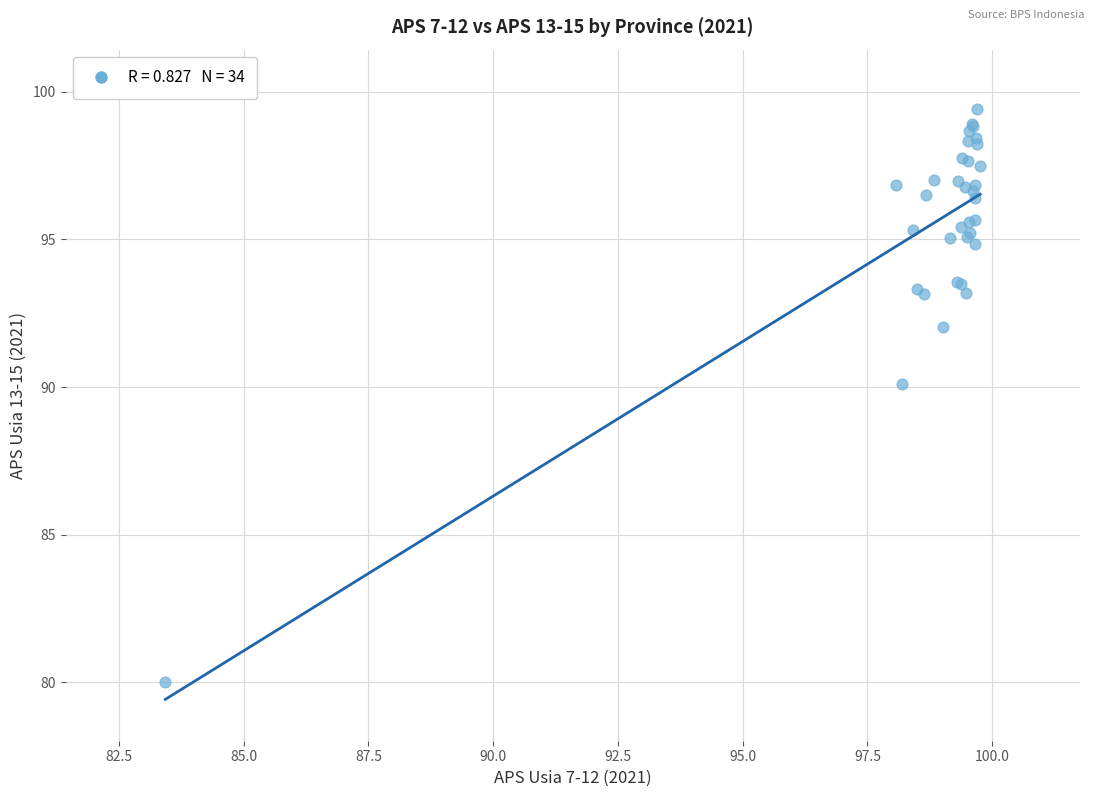

What Y value in the scatter plot is closest to 89?

90.1